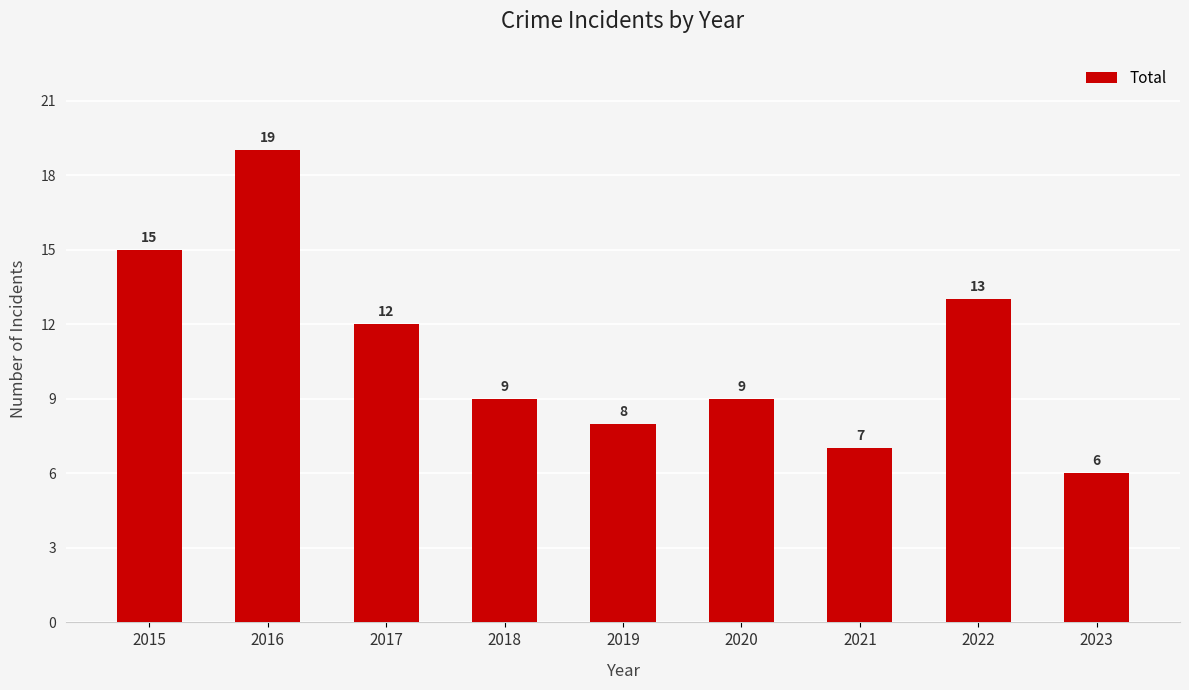

What is the maximum value shown in the chart?

19